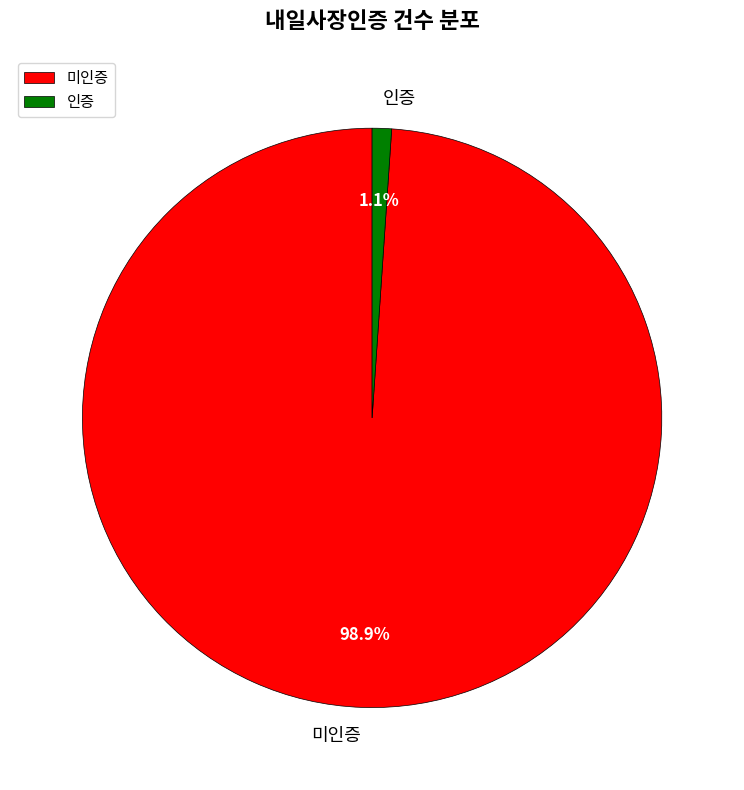

Between 미인증 and 인증, which is larger?

미인증